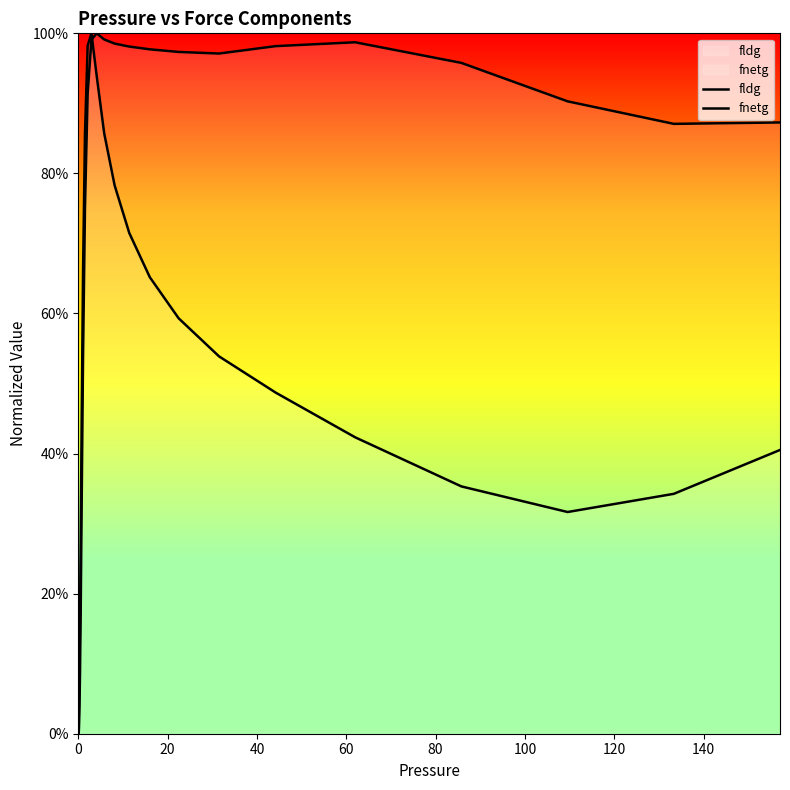

True or false: fldg has more than 0 interior local peaks.

True